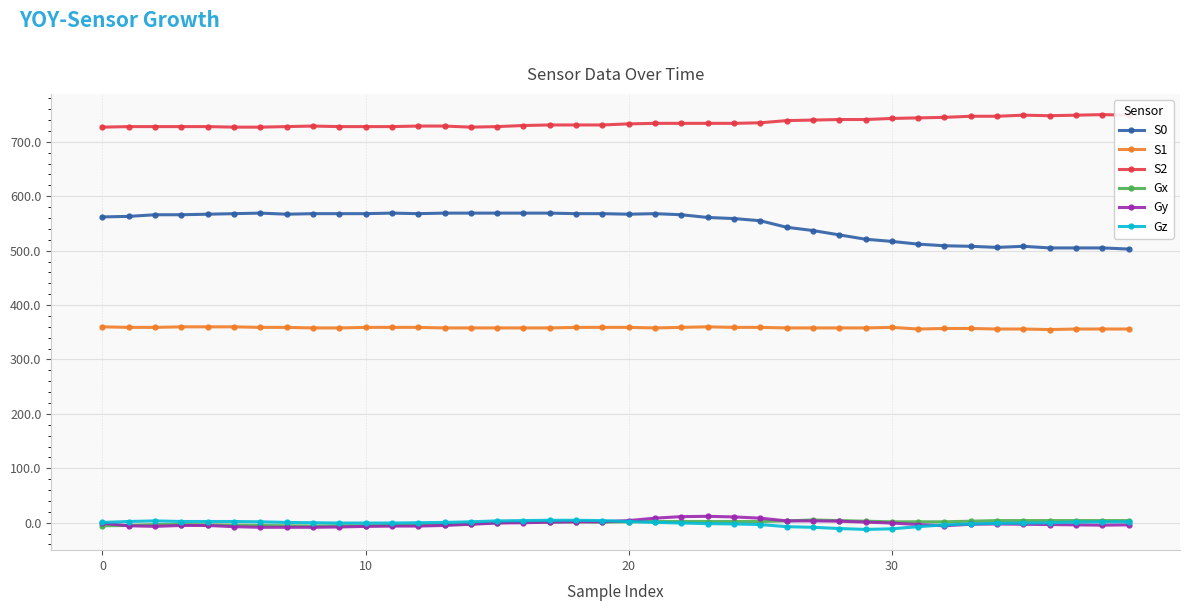

True or false: S0 and S1 intersect in this chart.

False